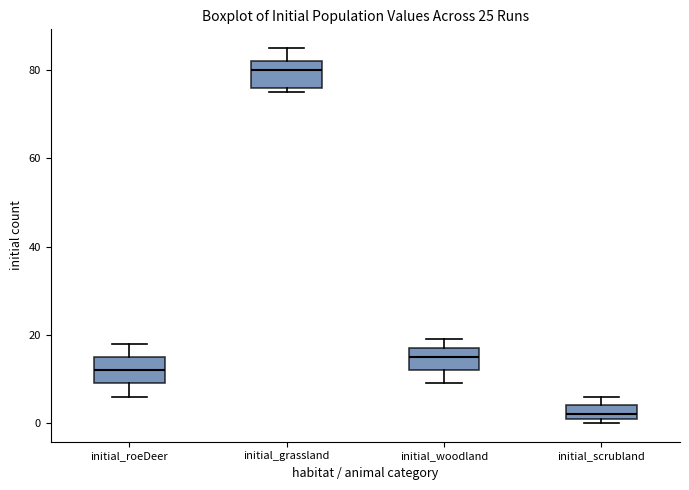

Where is the upper edge of the box for initial_scrubland on the y-axis? The values are not printed on the chart, so give them approximately, as read against the axis.

4